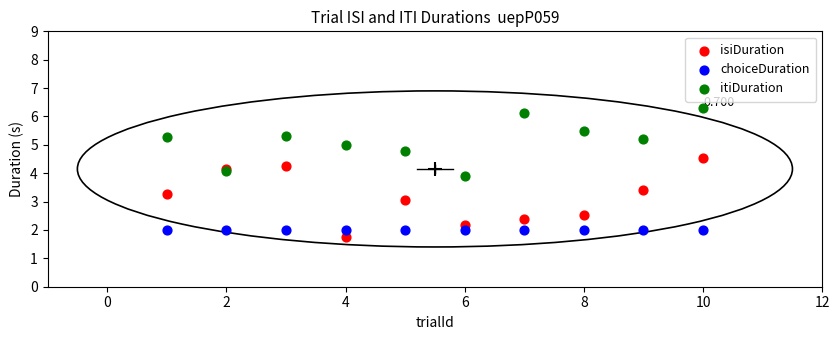

Which series reaches the maximum Y coordinate?

itiDuration